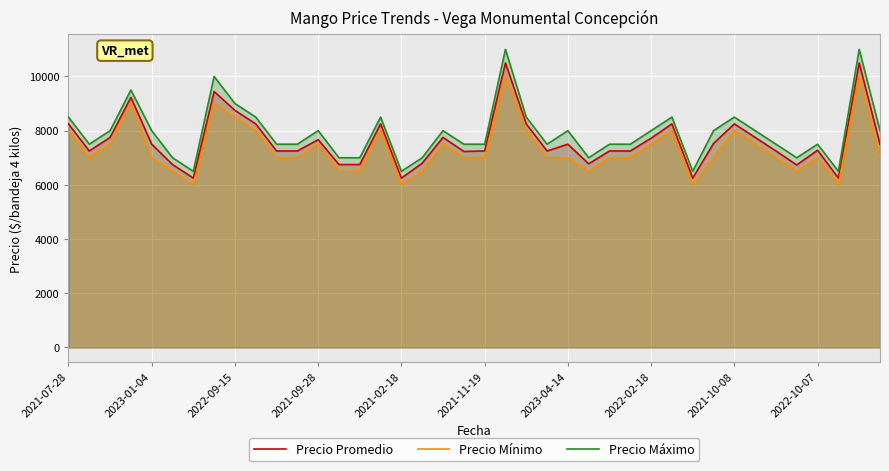

Count the Precio Mínimo values in the range 7000 to 8000.

25